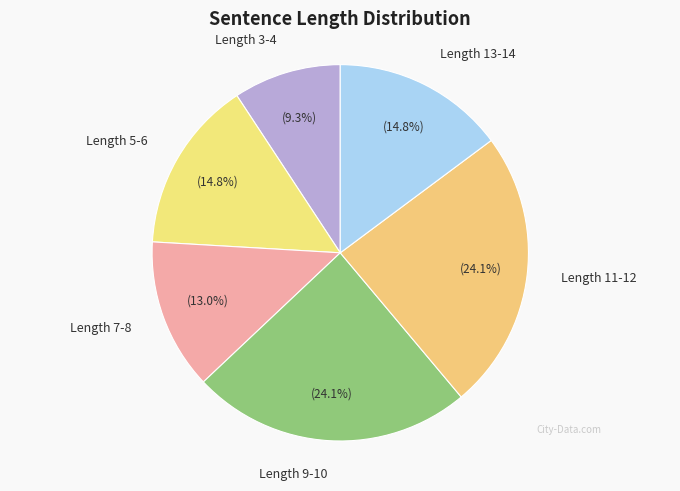

How many segments does this pie chart have?

6